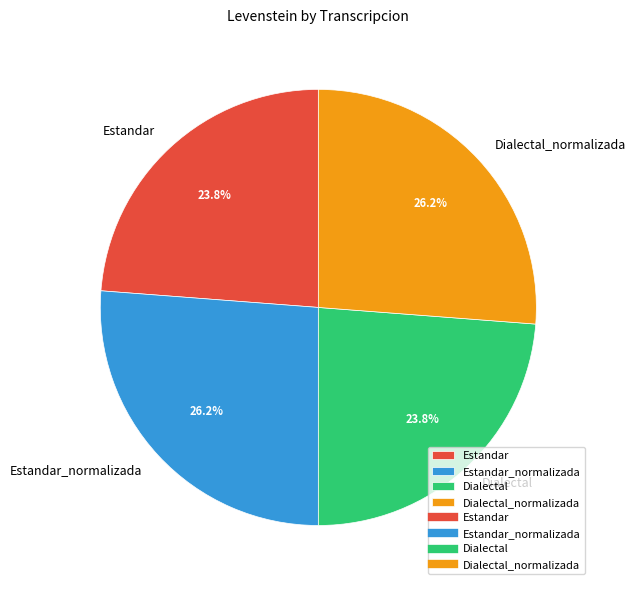

How much of the chart is everything except Dialectal?

76.2%